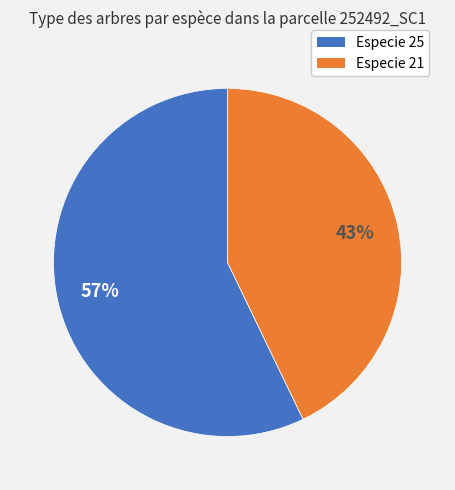

Does any single category account for the majority?

Yes